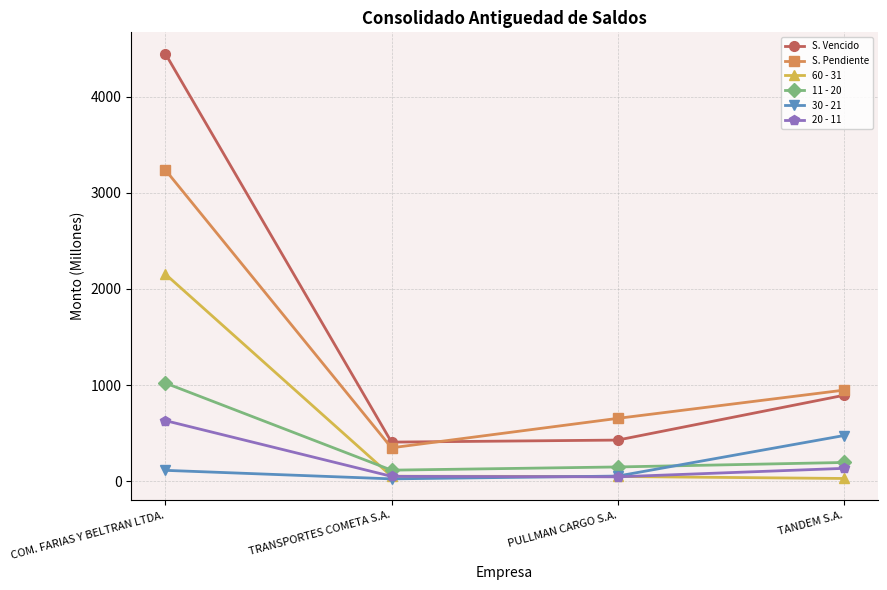

What is the difference between the maximum and minimum values in the 60 - 31 series?

2125.8